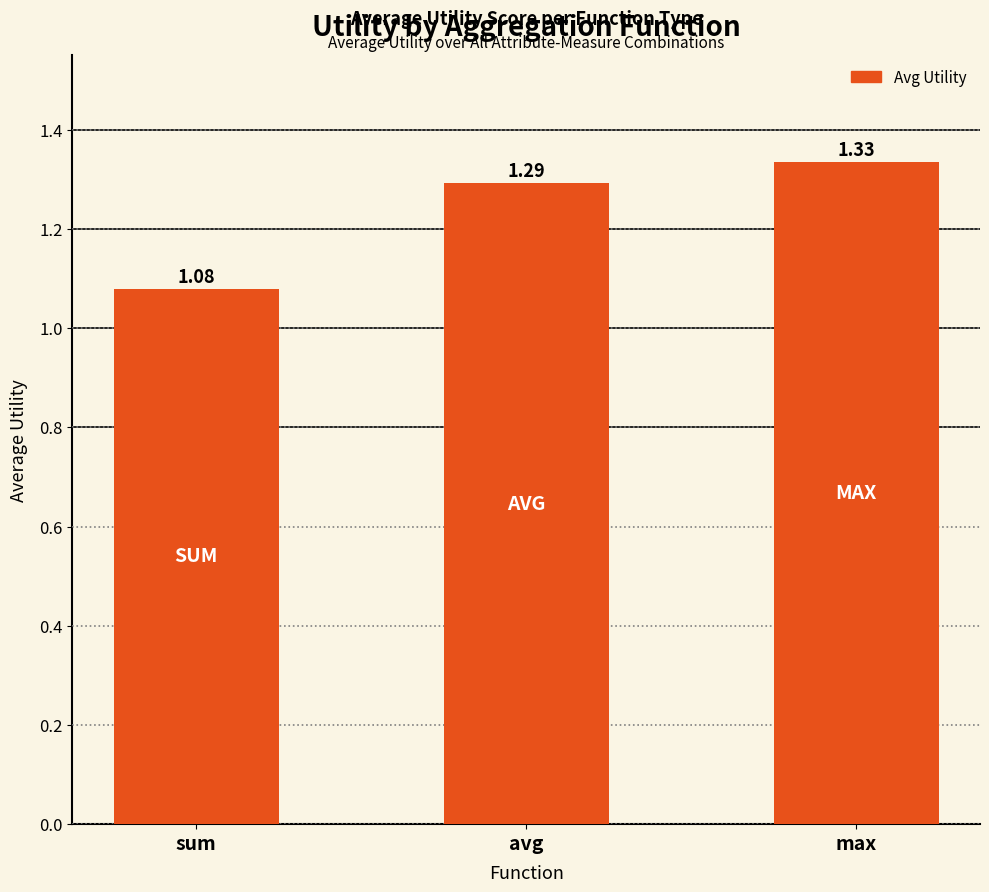

What is the label of the 3rd bar from the left?

max